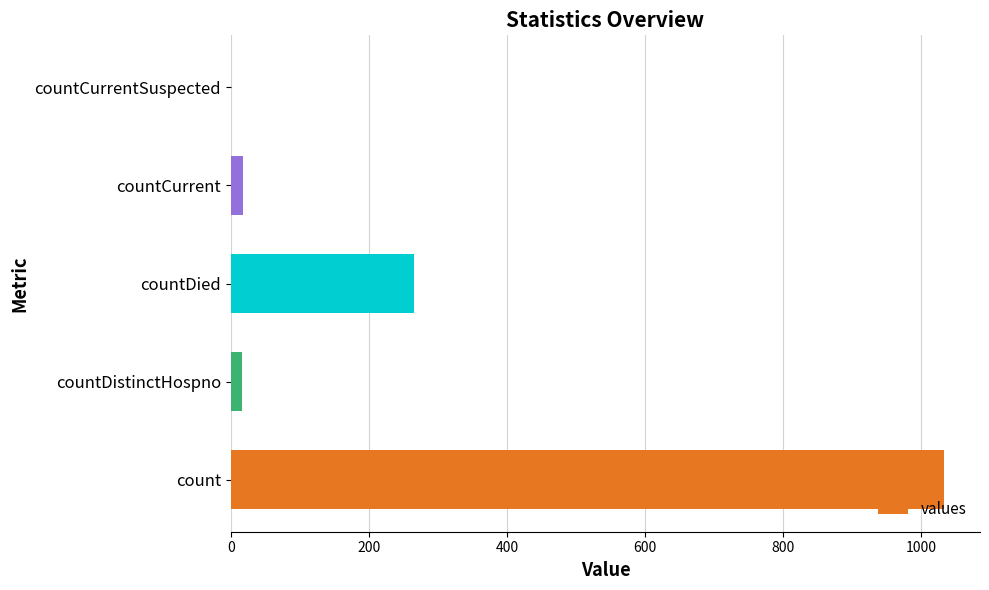

Does the chart contain stacked bars?

No